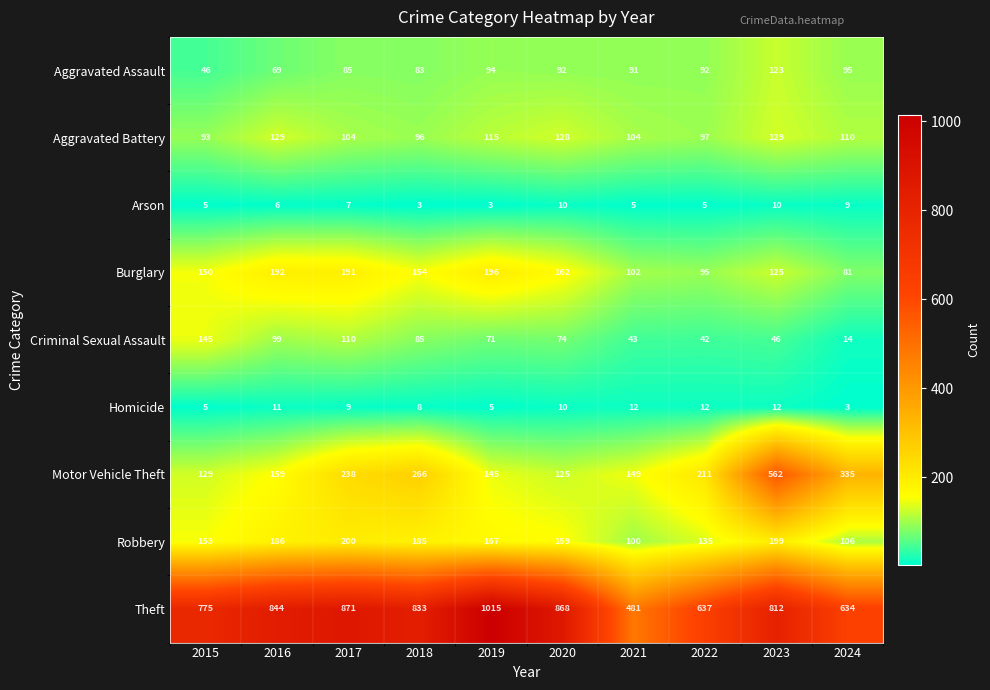

Where does the Homicide series first go above 10?

2016